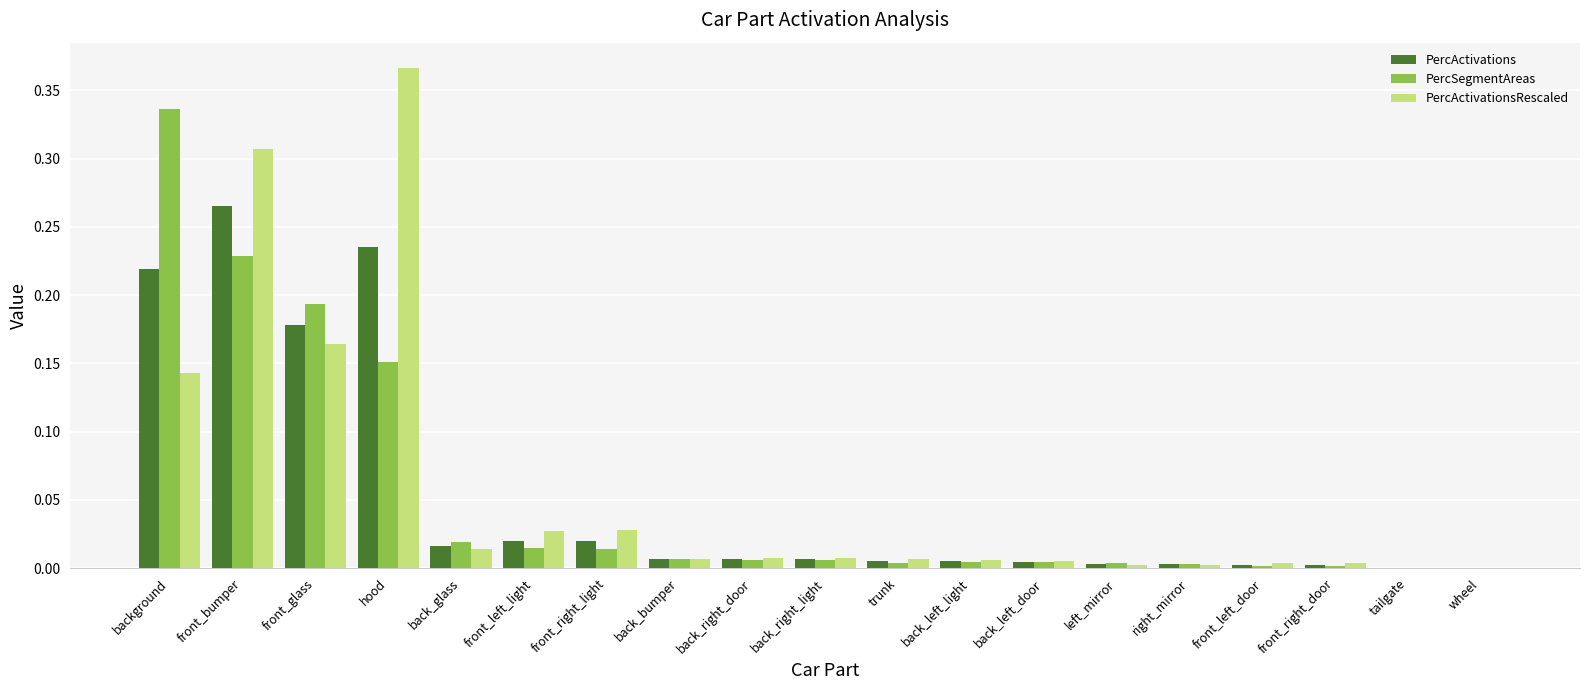

Which category has the highest value across all series?

hood